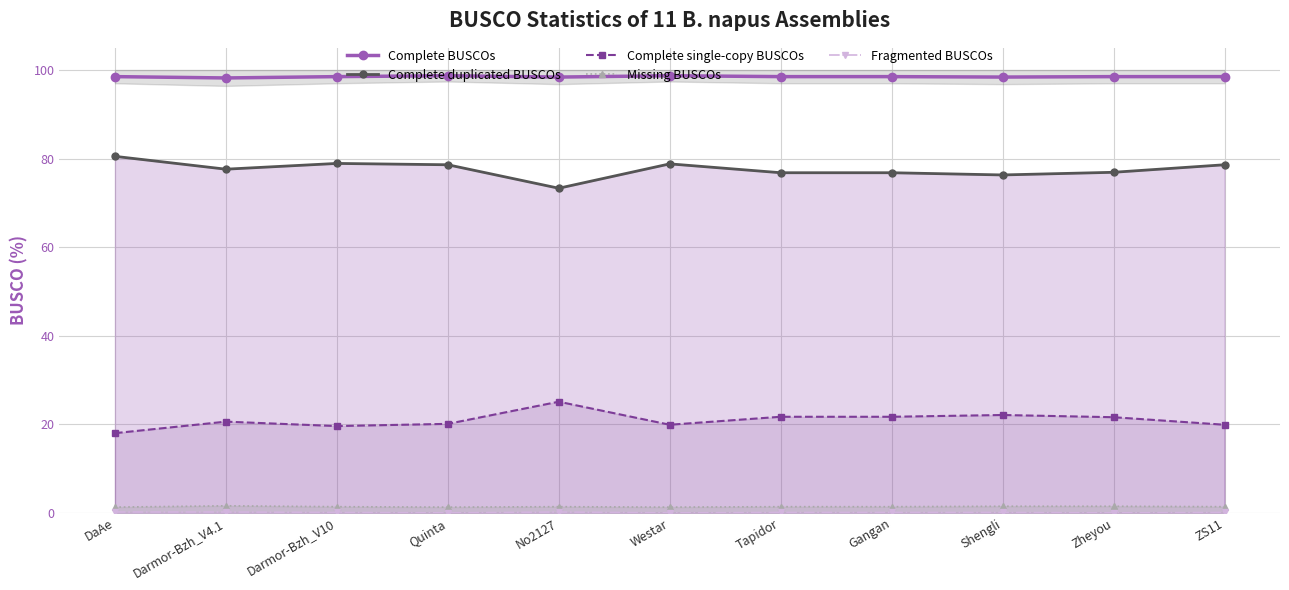

The value of Complete duplicated BUSCOs at Zheyou is 76.9. True or false?

True